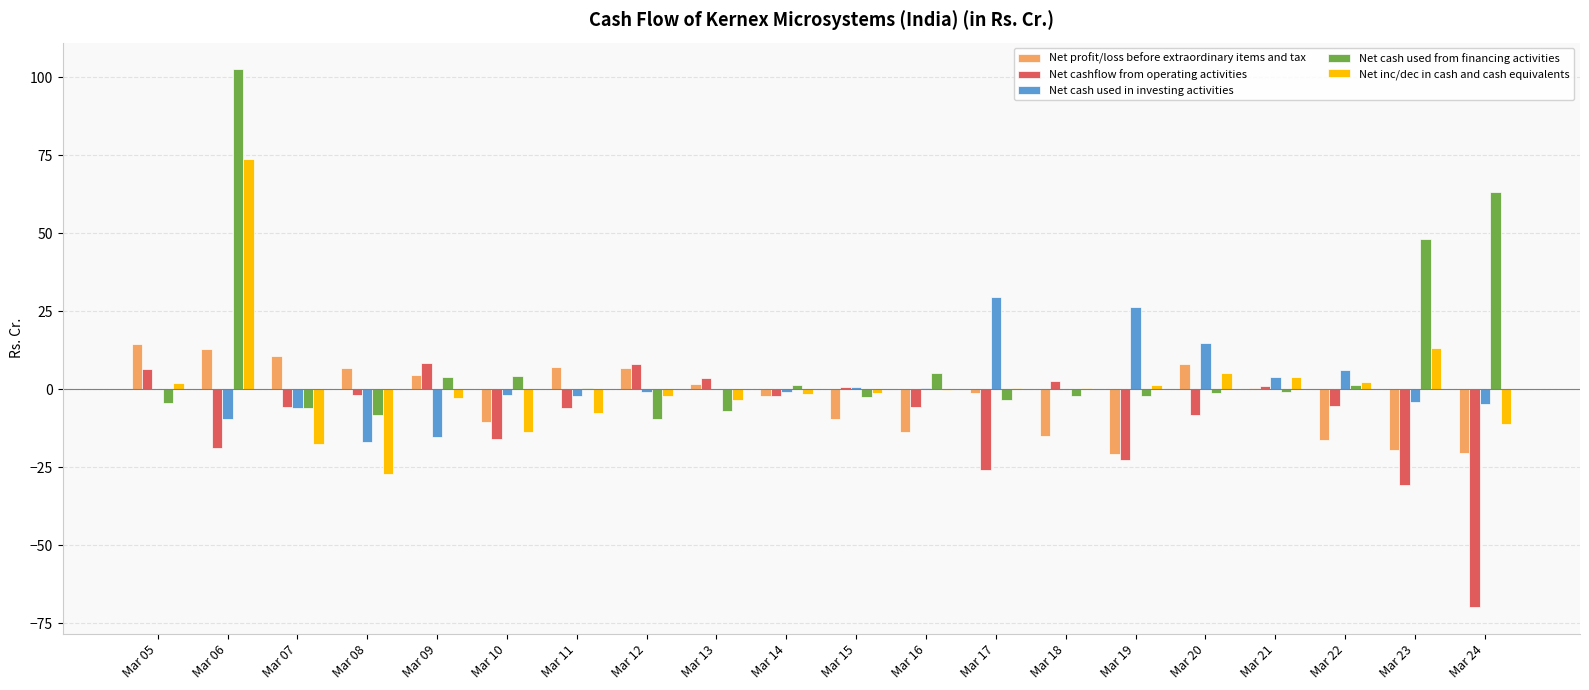

Between Mar 20 and Mar 23, which series saw the biggest shift?

Net cash used from financing activities